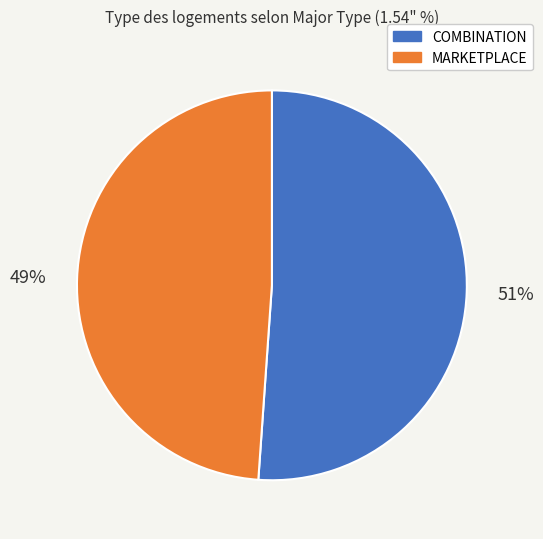

Combined, do COMBINATION and MARKETPLACE account for over 50%?

Yes